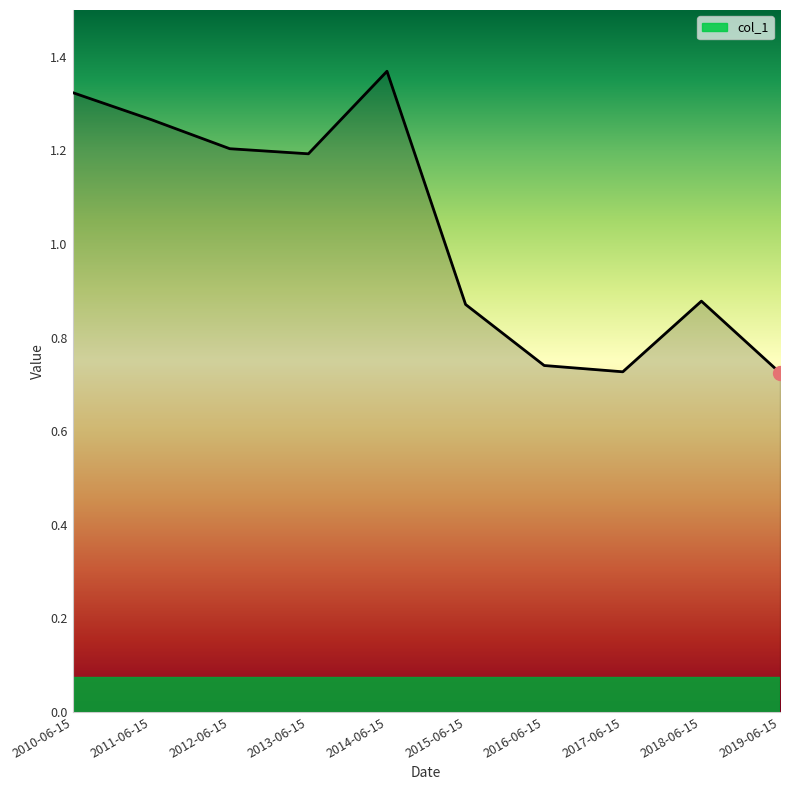

Which category has the highest value across all series?

2014-06-15